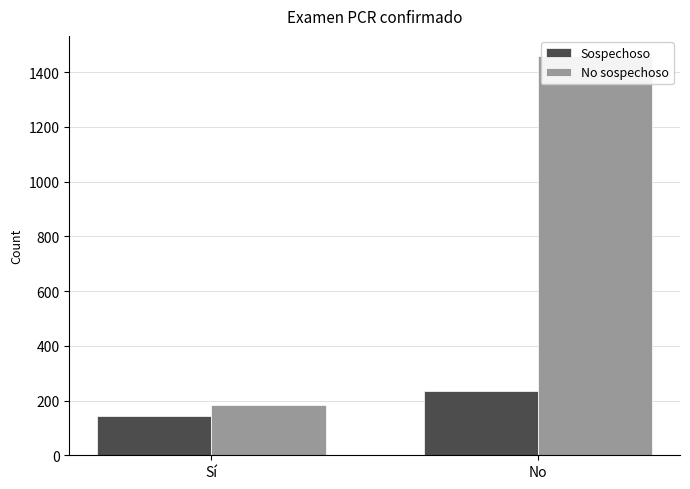

True or false: No sospechoso has a value of 1459 at No.

True